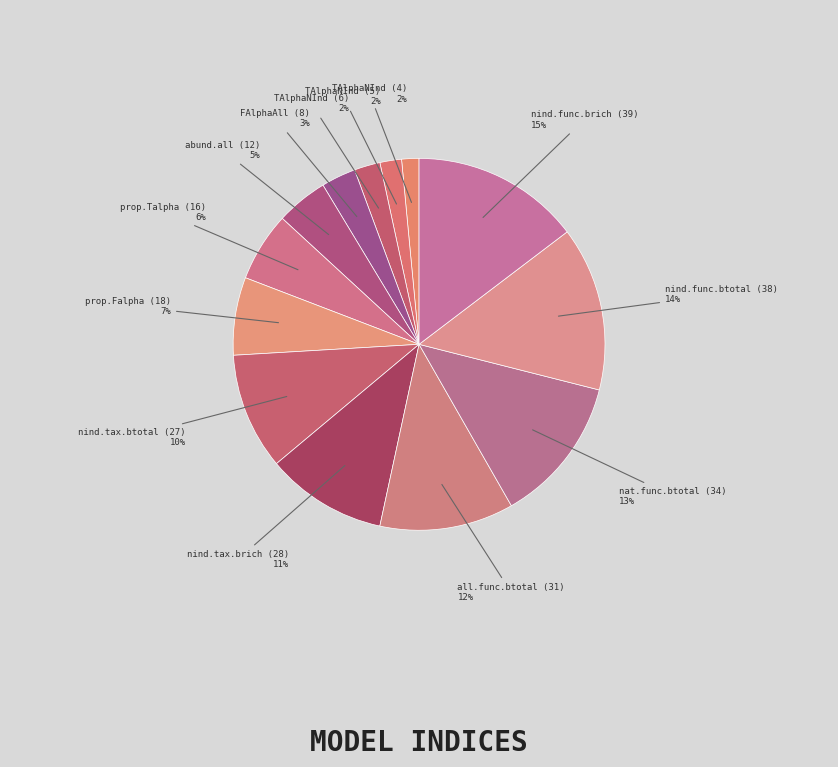

Approximately how many times larger is the value at prop.Falpha (18) compared to nind.tax.brich (28)?

0.6